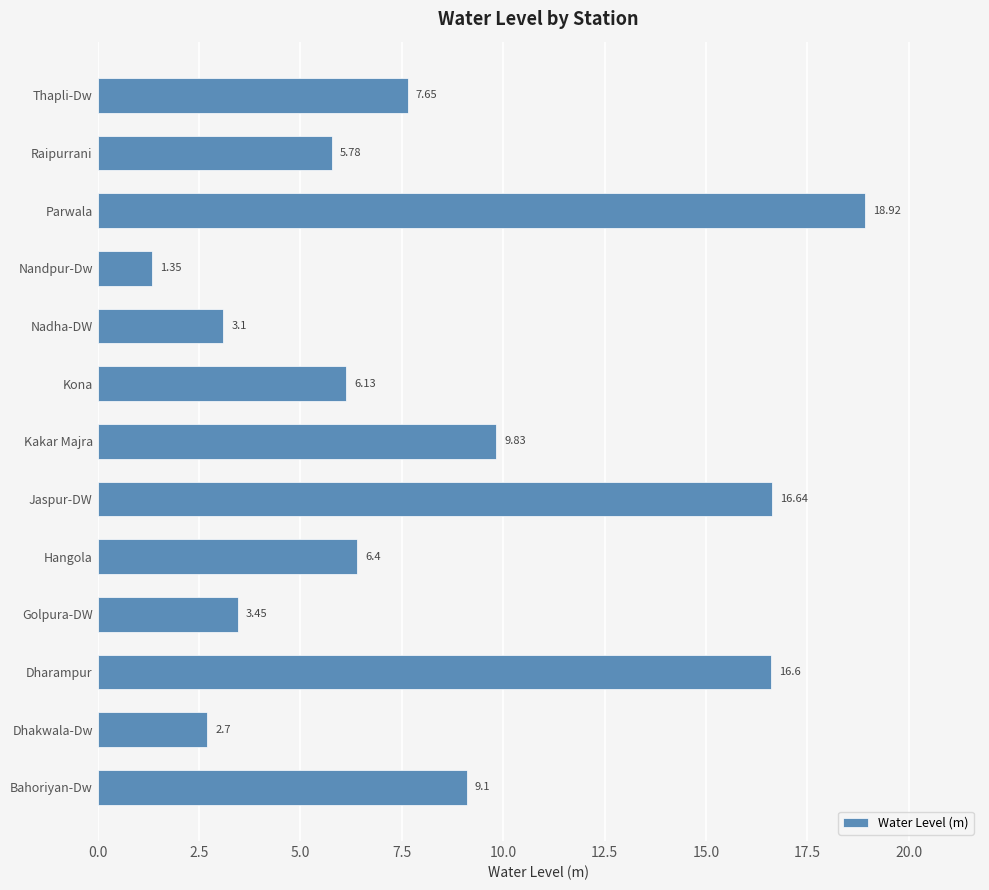

Rank the categories by value from lowest to highest.

Nandpur-Dw, Dhakwala-Dw, Nadha-DW, Golpura-DW, Raipurrani, Kona, Hangola, Thapli-Dw, Bahoriyan-Dw, Kakar Majra, Dharampur, Jaspur-DW, Parwala